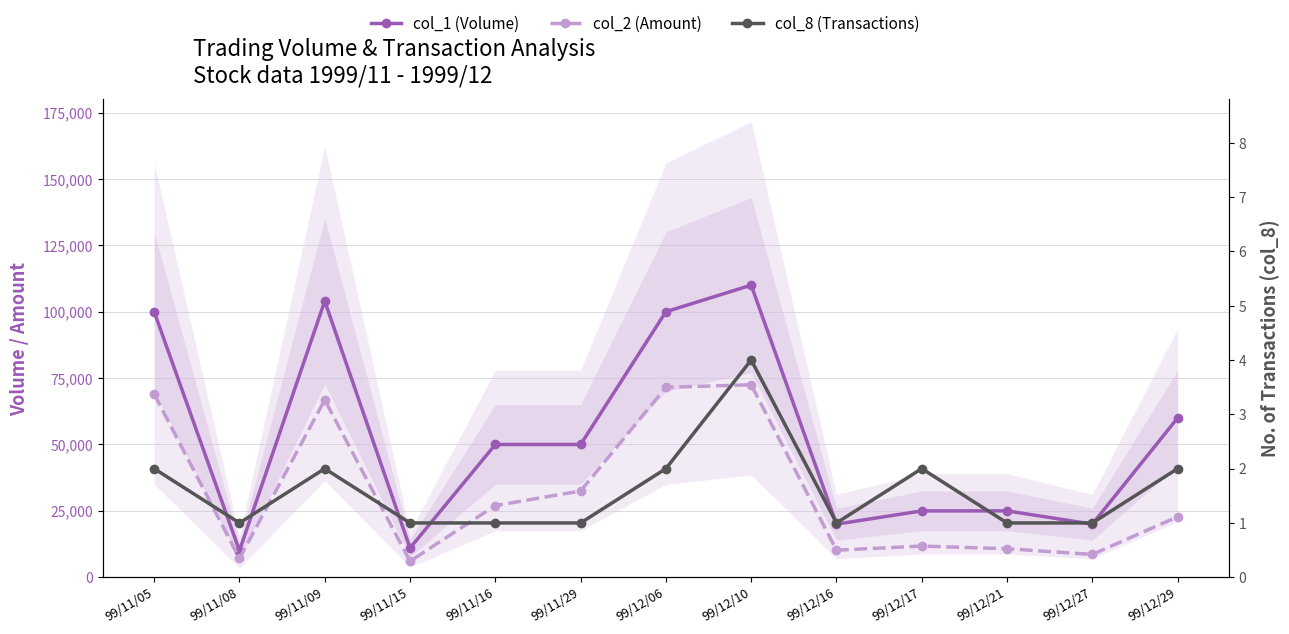

Reading left to right, list all the values displayed in this chart.

col_1 (Volume): 99/11/05=100000	99/11/08=10000	99/11/09=104000	99/11/15=11000	99/11/16=50000	99/11/29=50000	99/12/06=100000	99/12/10=110000	99/12/16=20000	99/12/17=25000	99/12/21=25000	99/12/27=20000	99/12/29=60000
col_2 (Amount): 99/11/05=69000	99/11/08=7100	99/11/09=66760	99/11/15=6050	99/11/16=27000	99/11/29=32500	99/12/06=71500	99/12/10=72500	99/12/16=10200	99/12/17=11750	99/12/21=10750	99/12/27=8600	99/12/29=22800
col_8 (Transactions): 99/11/05=2	99/11/08=1	99/11/09=2	99/11/15=1	99/11/16=1	99/11/29=1	99/12/06=2	99/12/10=4	99/12/16=1	99/12/17=2	99/12/21=1	99/12/27=1	99/12/29=2